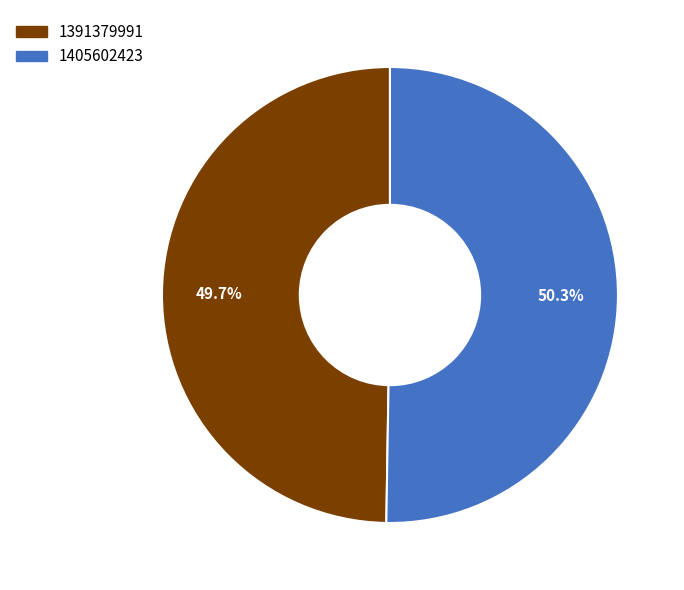

To the nearest percent, what percentage of the pie is 1405602423?

50%